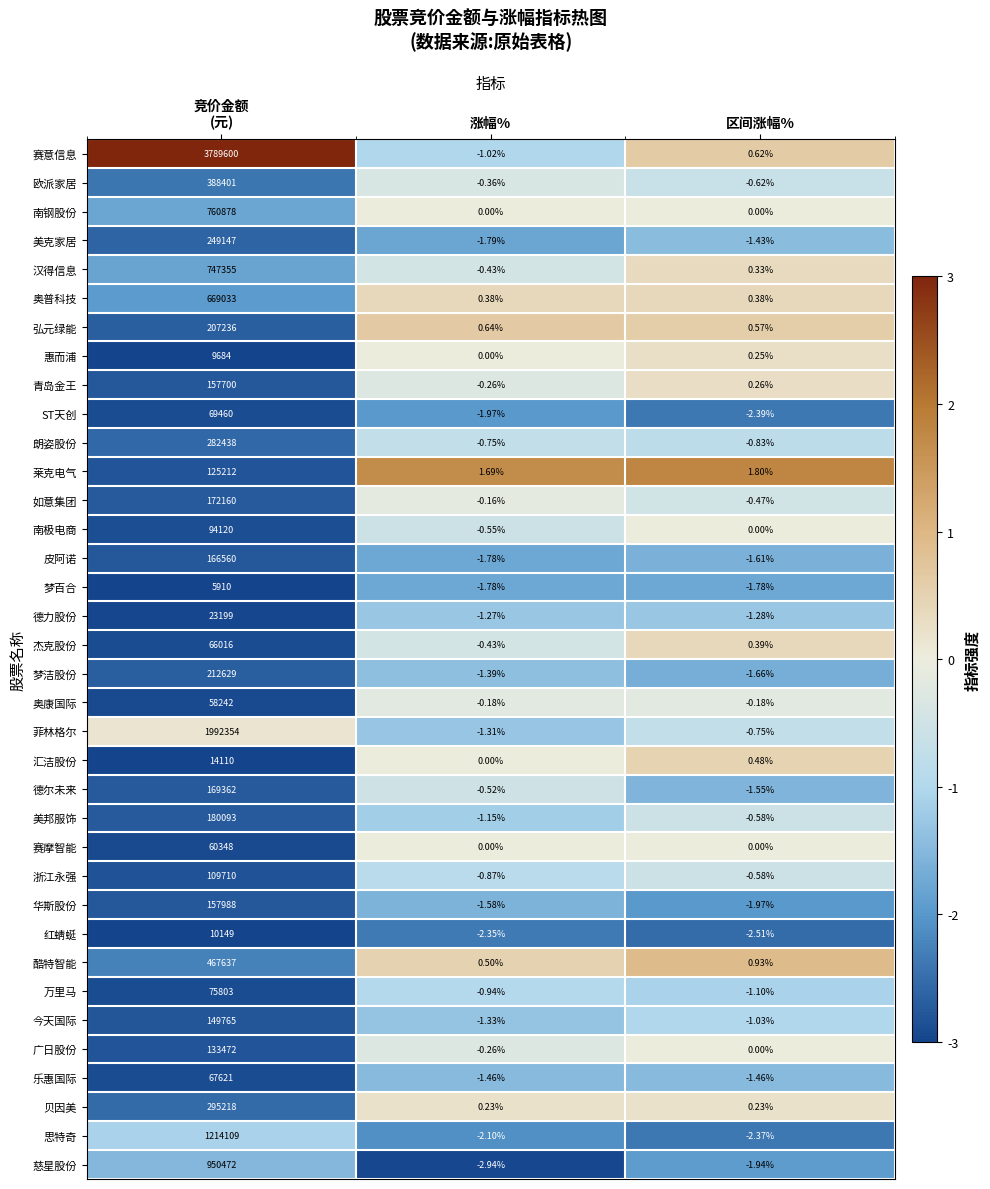

Which series has the largest total across all categories?

赛意信息